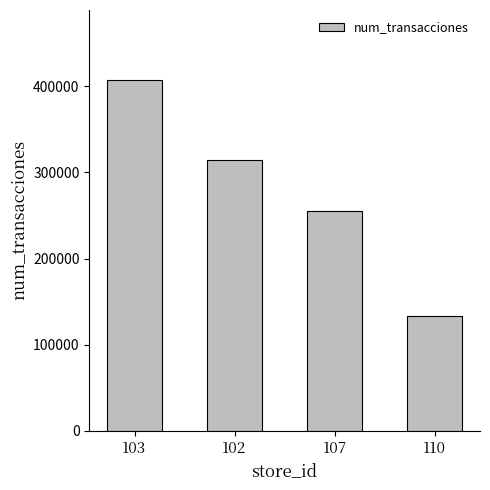

True or false: the data shows 132938 at 110.

True